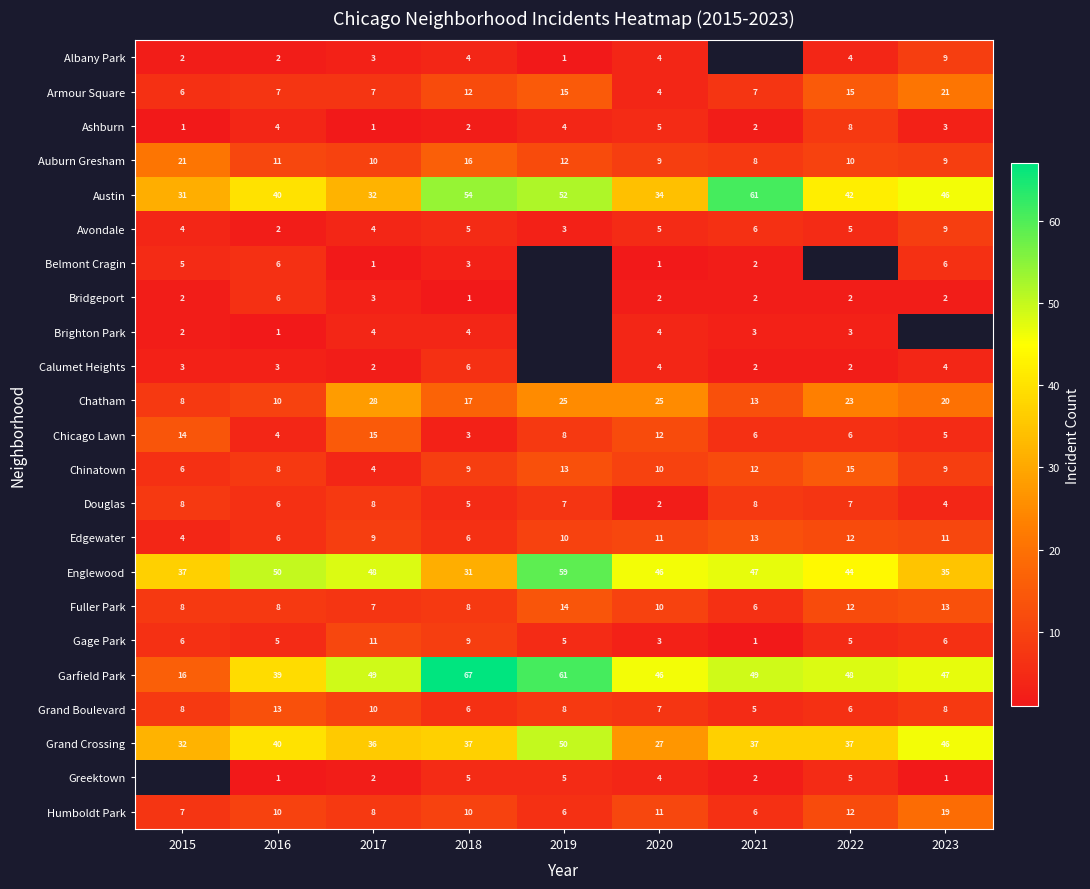

Is it true that Calumet Heights equals 4 at 2023?

True